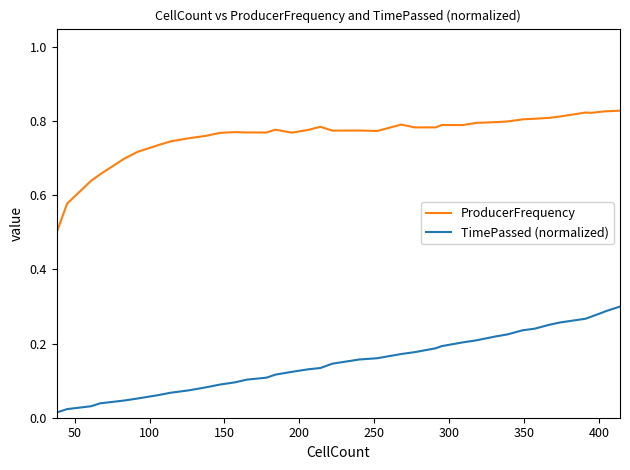

True or false: ProducerFrequency and TimePassed (normalized) cross at least once.

False